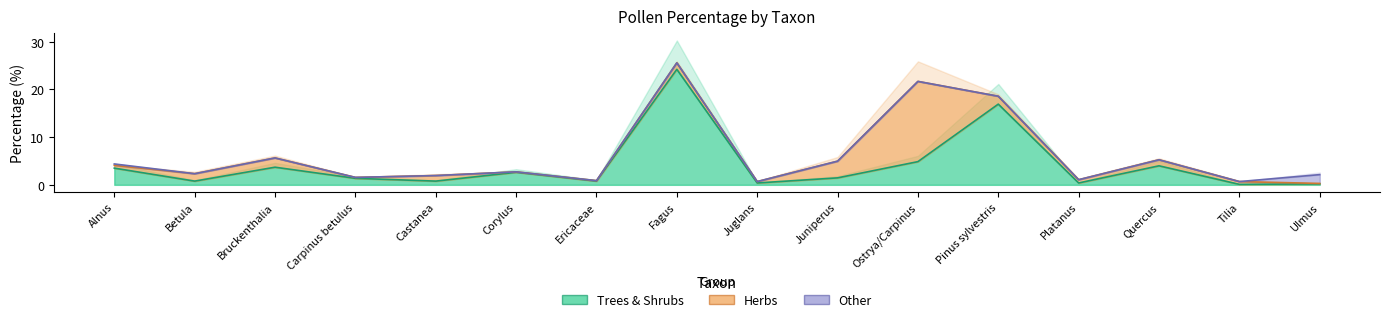

What is the label of the 12th point from the right?

Castanea